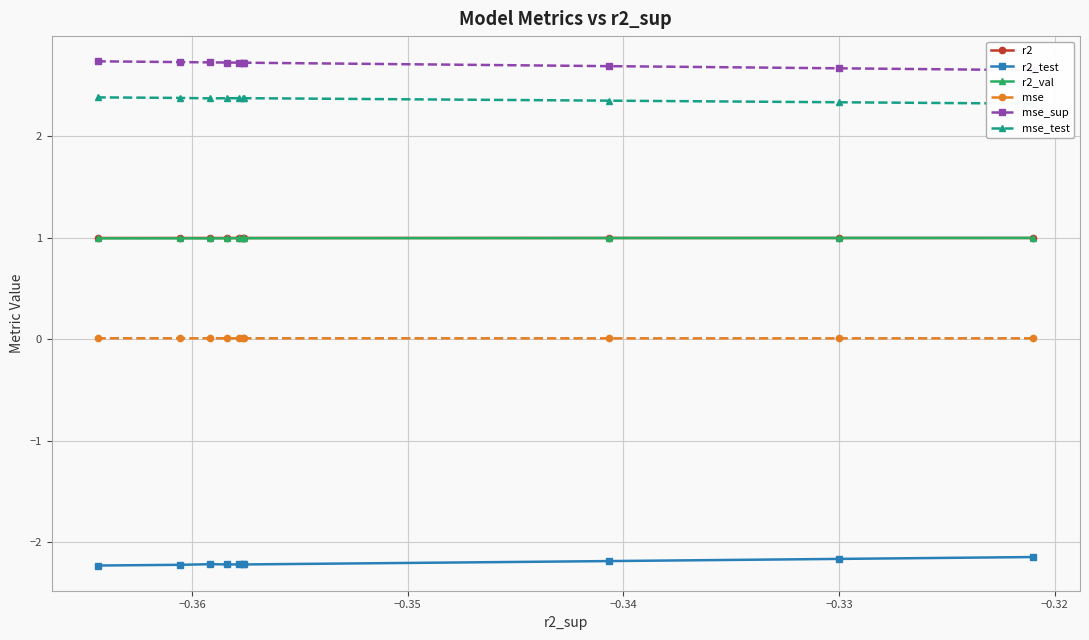

What are all the series names shown in the legend?

r2, r2_test, r2_val, mse, mse_sup, mse_test